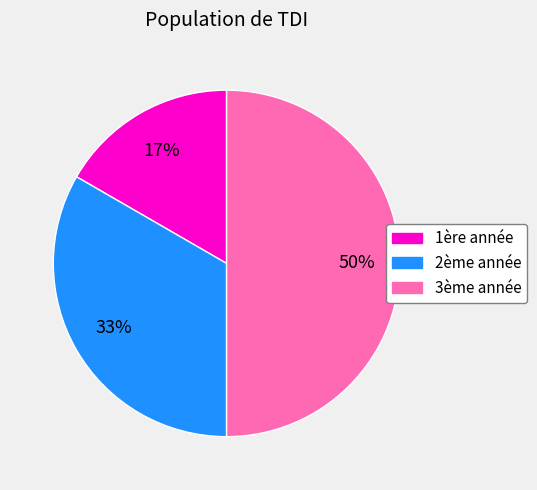

Does 2ème année represent more than half of the total?

No